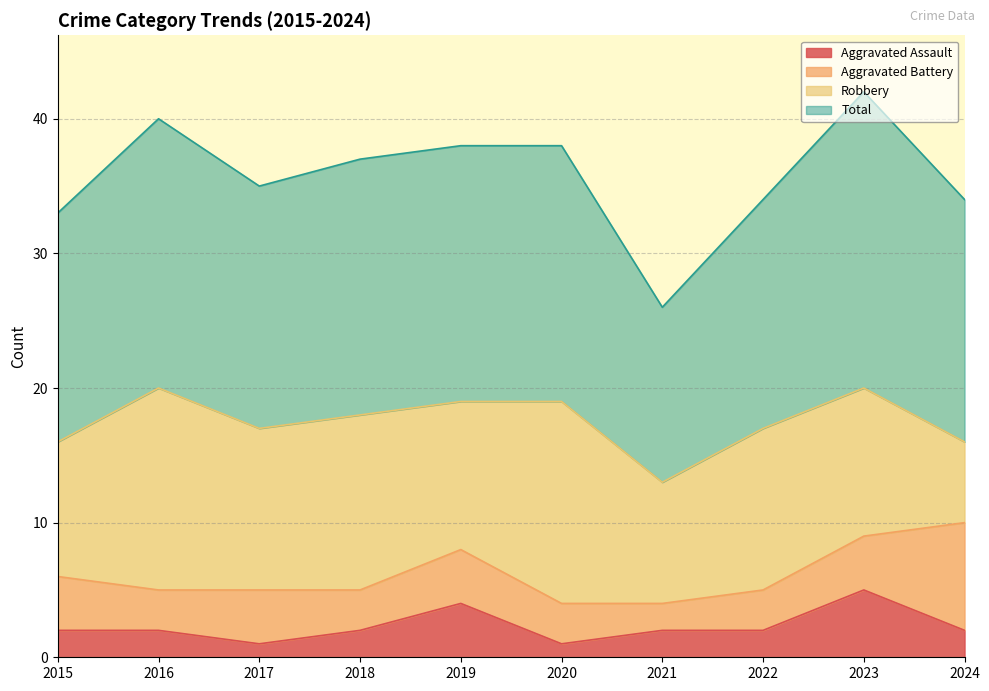

At which label does Aggravated Assault reach its peak?

2023